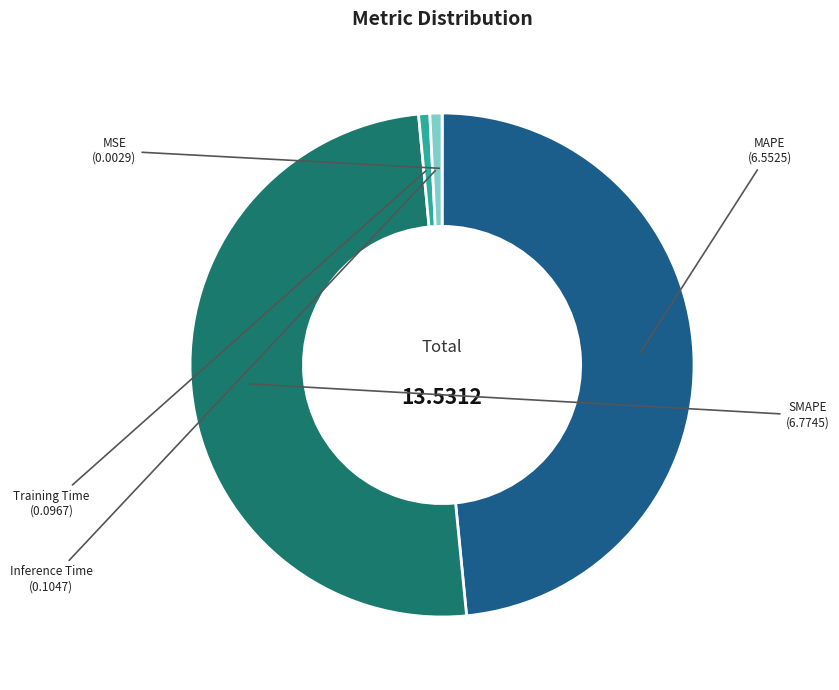

Does Training Time represent more than half of the total?

No